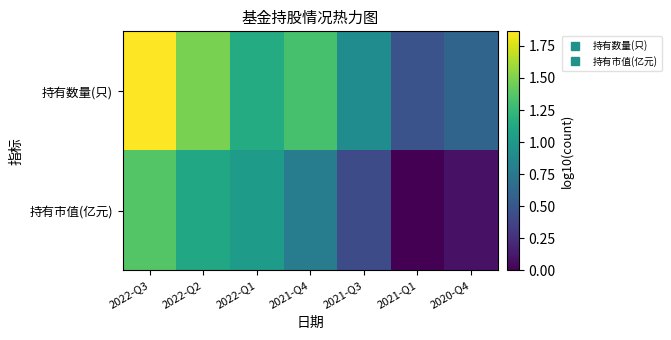

Which series has the widest spread of values?

持有数量(只)